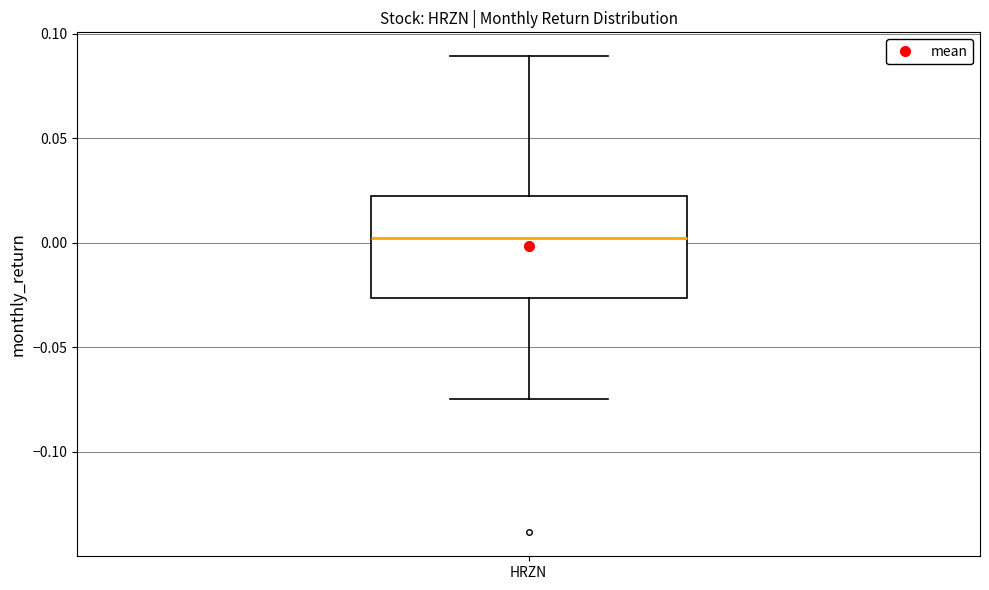

Transcribe this box plot: give where the median line is, the range the box spans, and where the two whiskers end, as read against the y-axis. The values are not printed on the chart, so give them approximately, as read against the axis.

median 0.000, box -0.025 to 0.020, whiskers -0.075 to 0.090